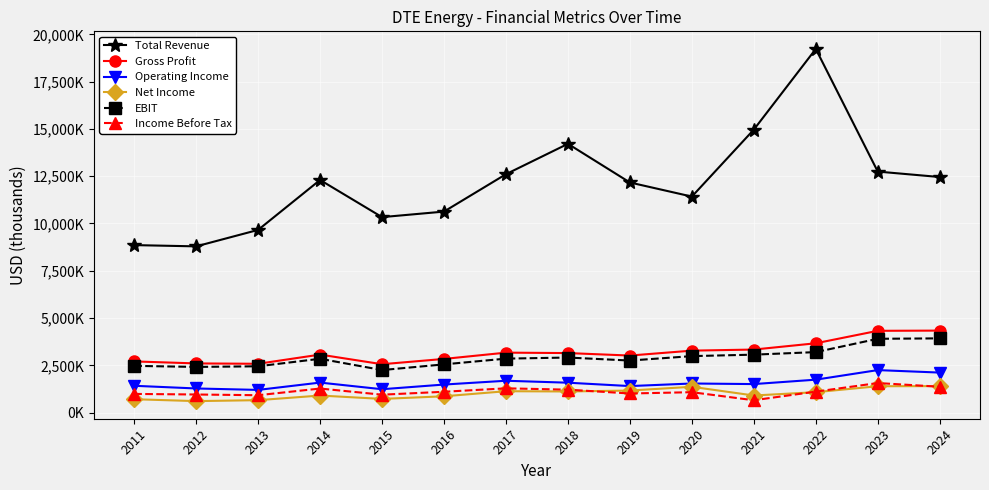

List the series in order of their peak value, highest first.

Total Revenue, Gross Profit, EBIT, Operating Income, Income Before Tax, Net Income